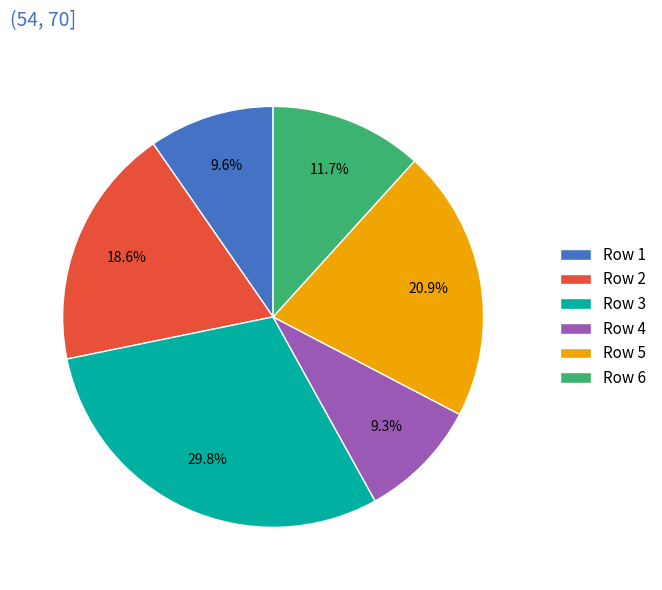

Which slice is the largest?

Row 3